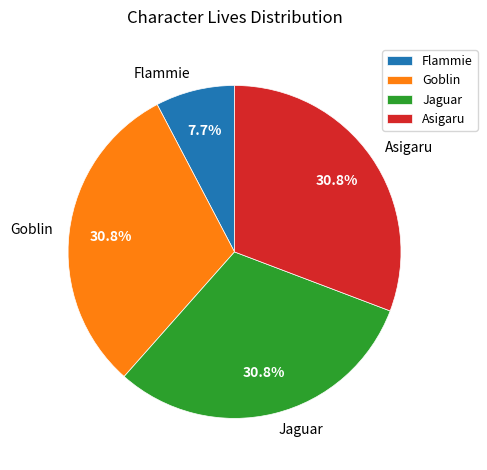

True or false: Jaguar accounts for 31% of the total.

True